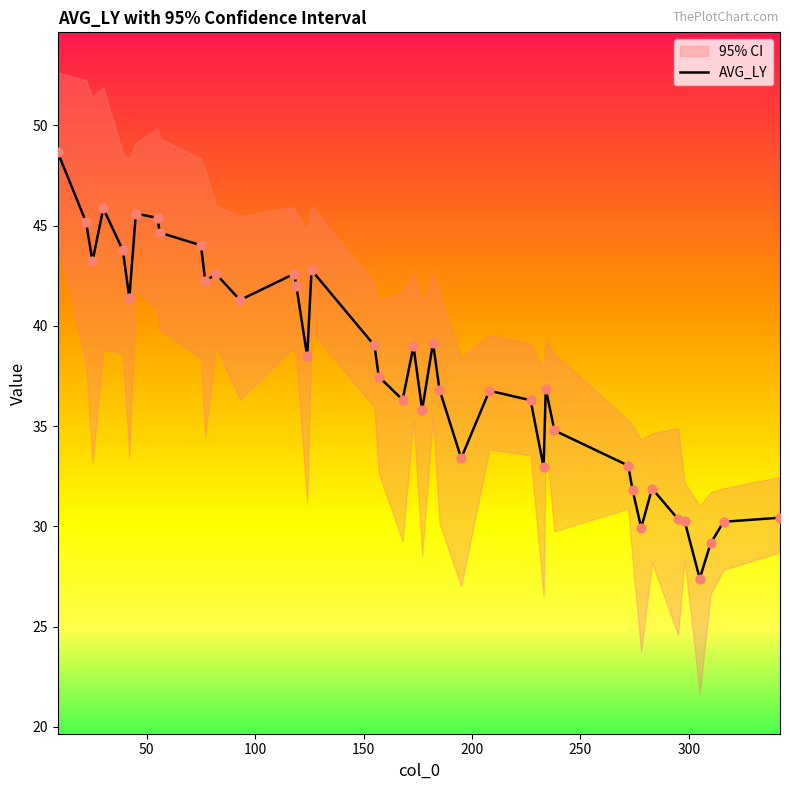

What is the highest value of the AVG_LY series?

48.6